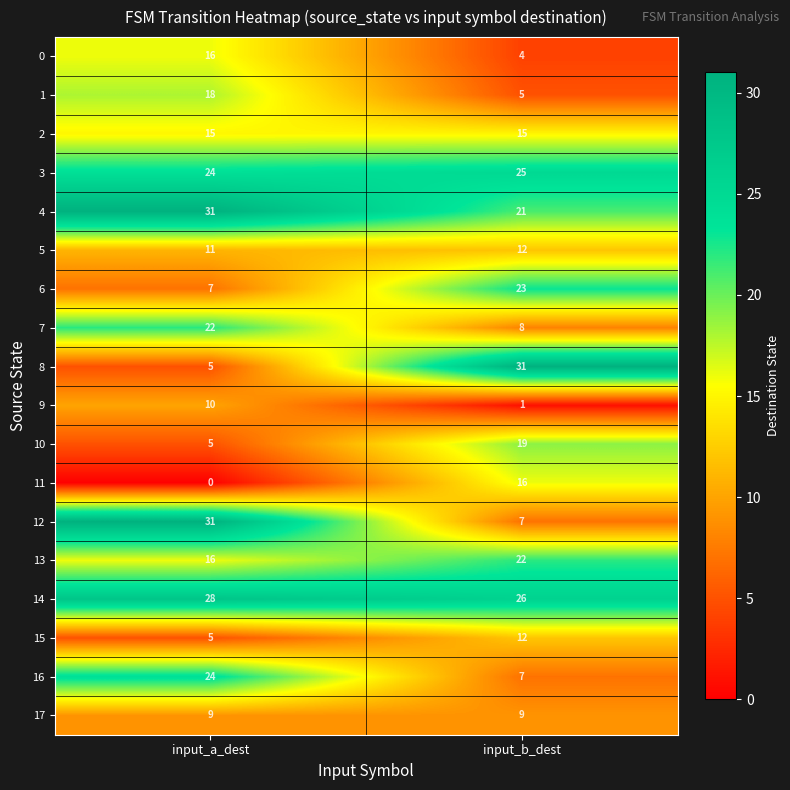

What is the difference between the maximum and minimum values in the 13 series?

6